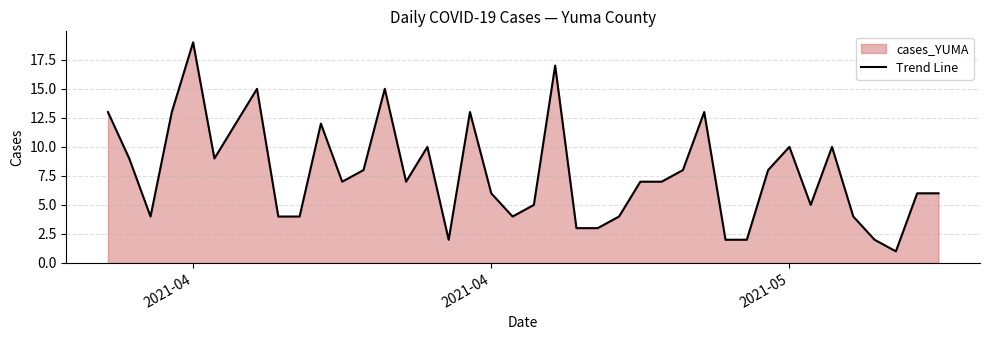

How many lines are shown in the chart?

1